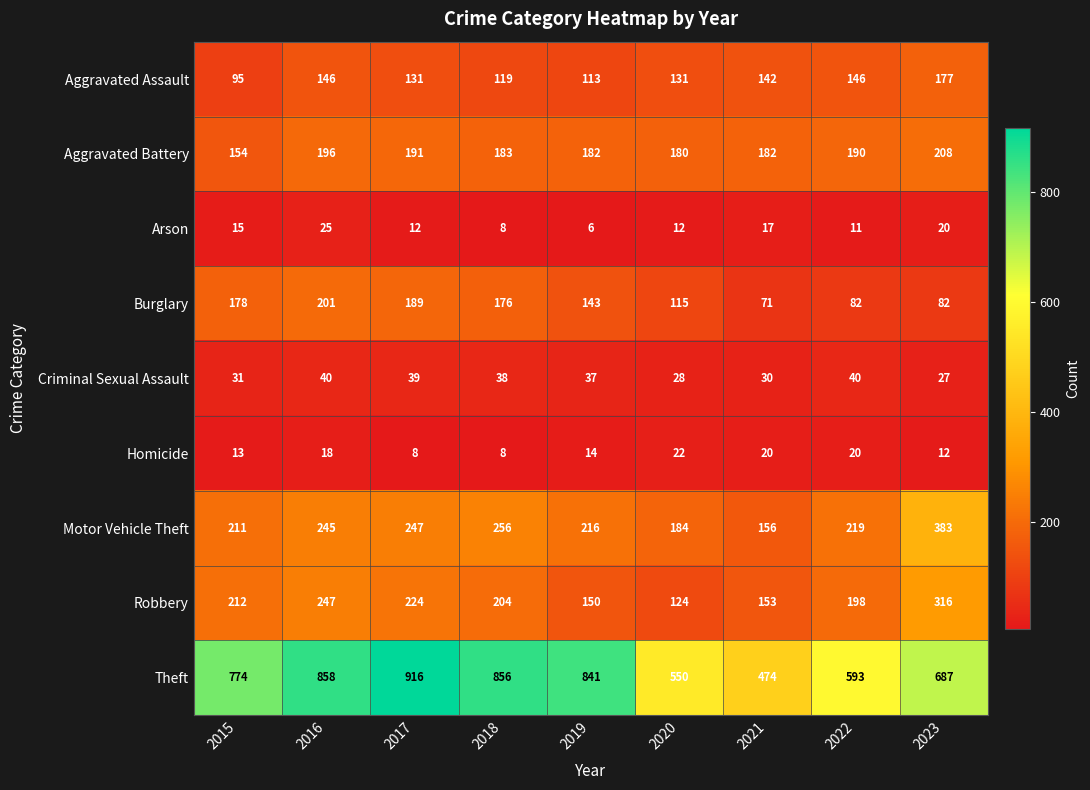

What value does the Robbery series have at 2018?

204